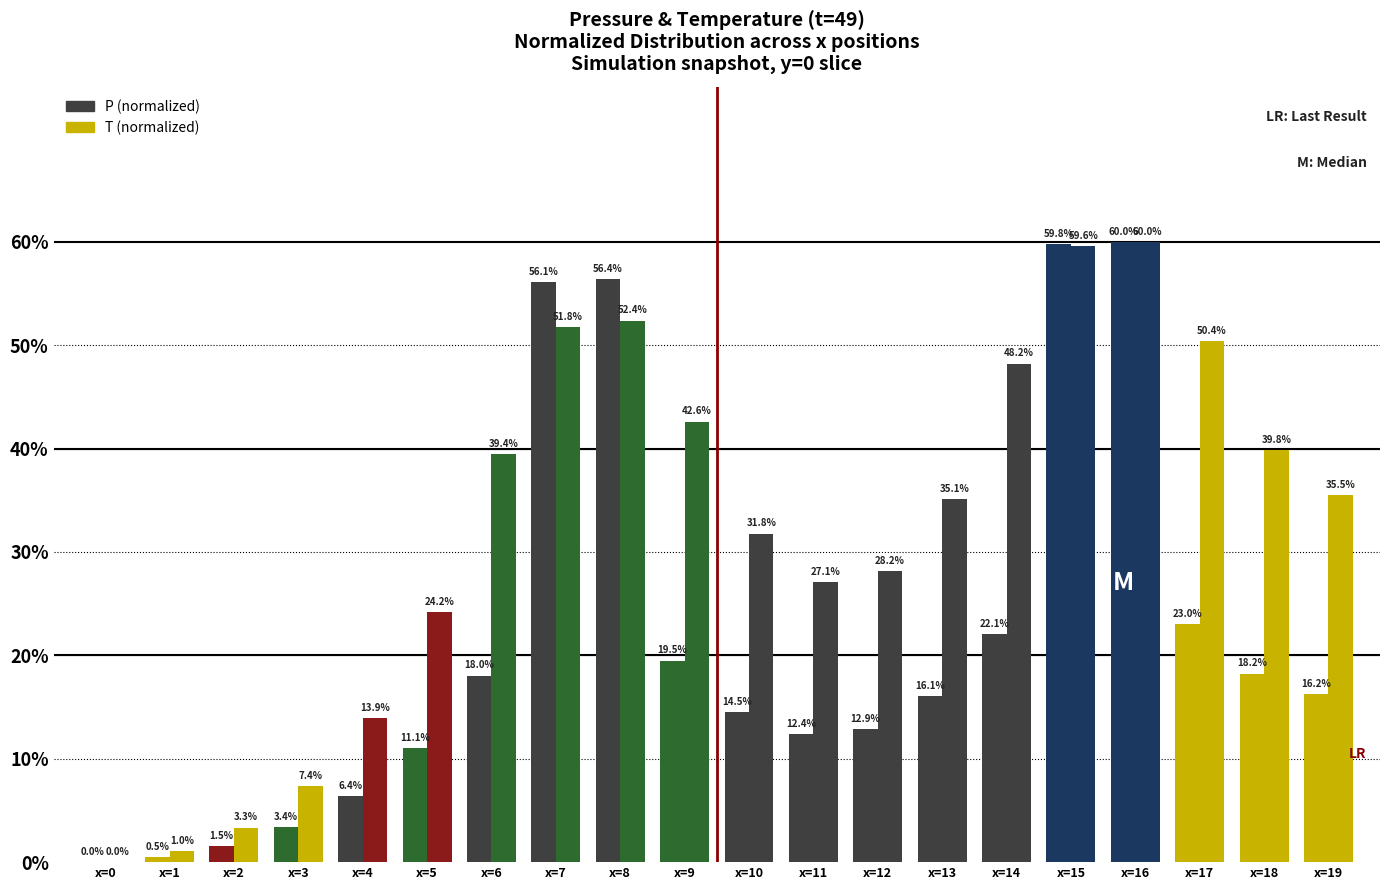

At which category is the sum across all series the highest?

x=16